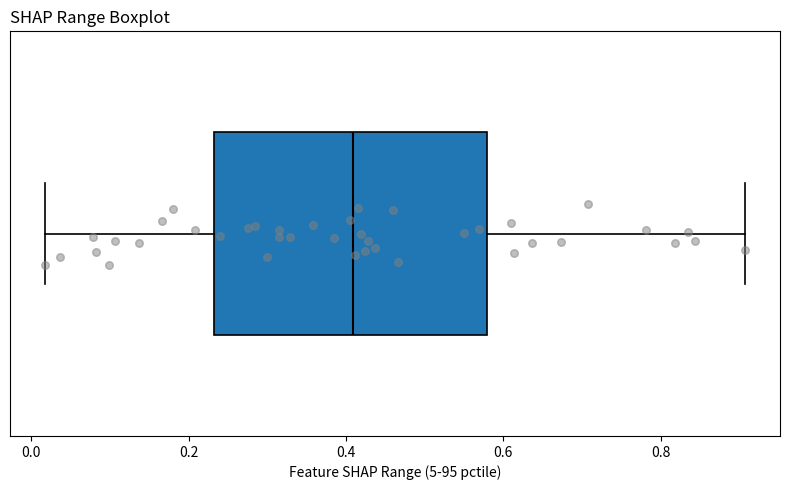

Transcribe this box plot: give where the median line is, the range the box spans, and where the two whiskers end, as read against the x-axis. The values are not printed on the chart, so give them approximately, as read against the axis.

median 0.40, box 0.24 to 0.58, whiskers 0.02 to 0.90